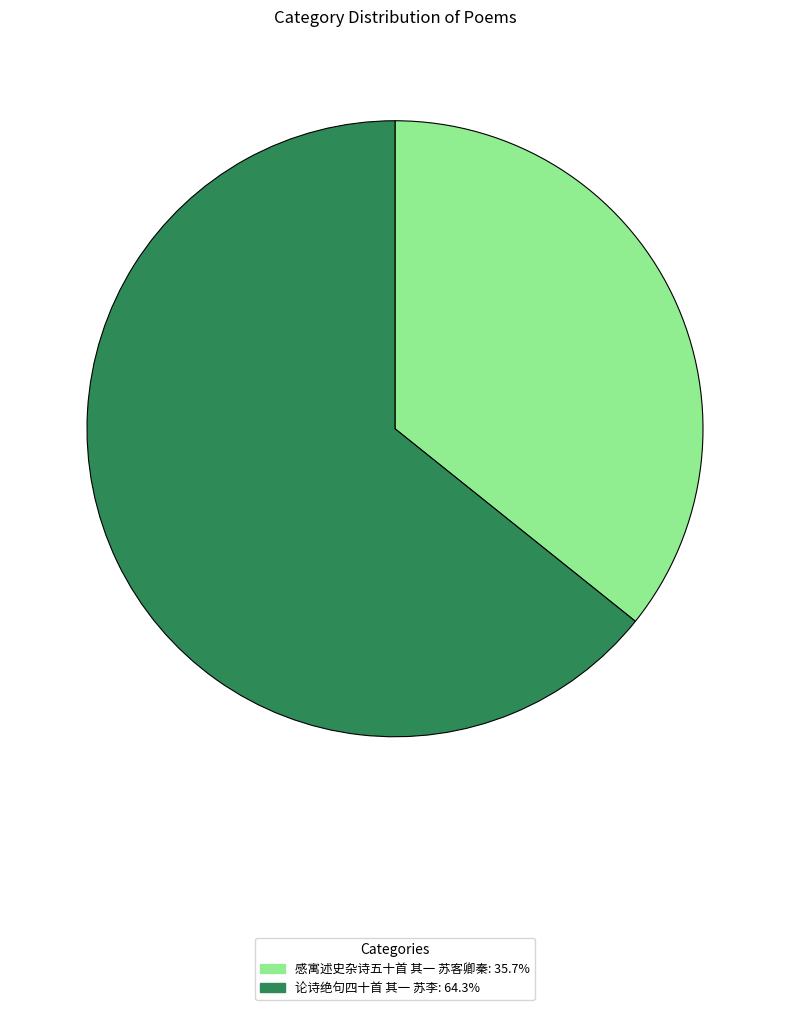

Do 论诗绝句四十首 其一 苏李 and 感寓述史杂诗五十首 其一 苏客卿秦 together represent more than half of the pie?

Yes